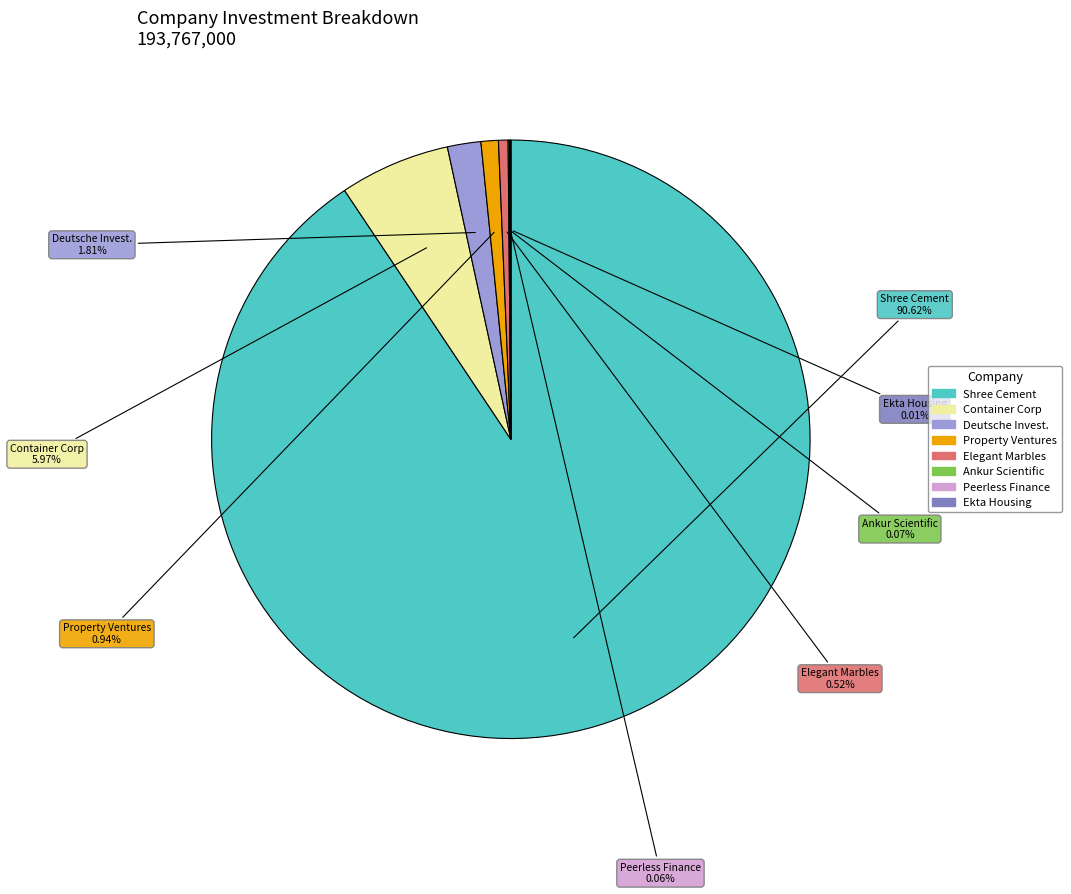

To the nearest percent, what is the average slice percentage?

12%